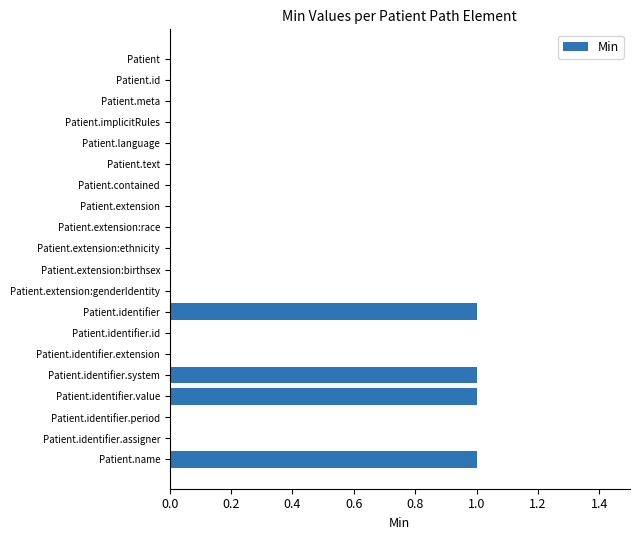

Count the number of categories in the chart.

20